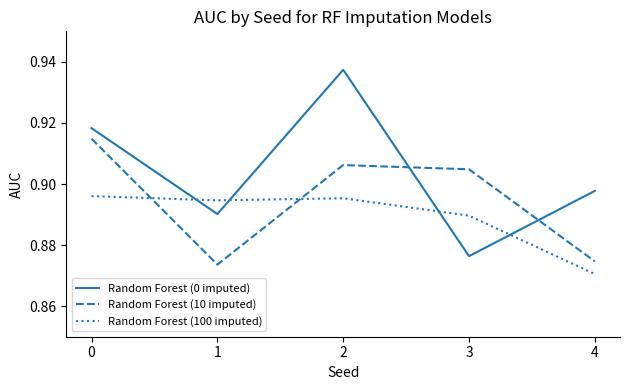

Which series has the largest total across all categories?

Random Forest (0 imputed)